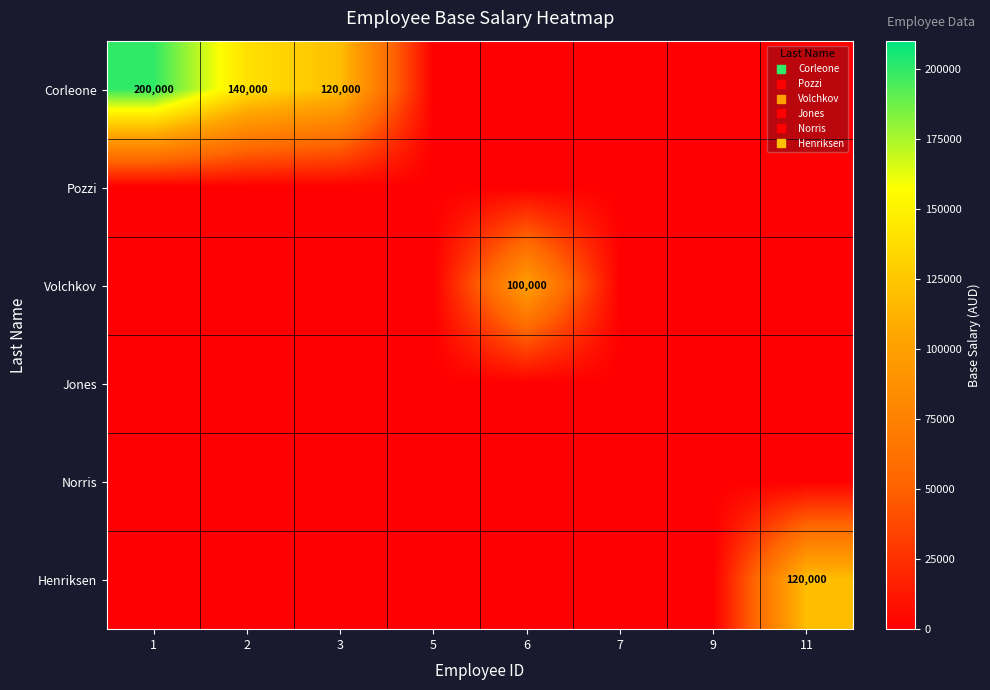

List the series in order of their peak value, lowest first.

Pozzi, Jones, Norris, Volchkov, Henriksen, Corleone